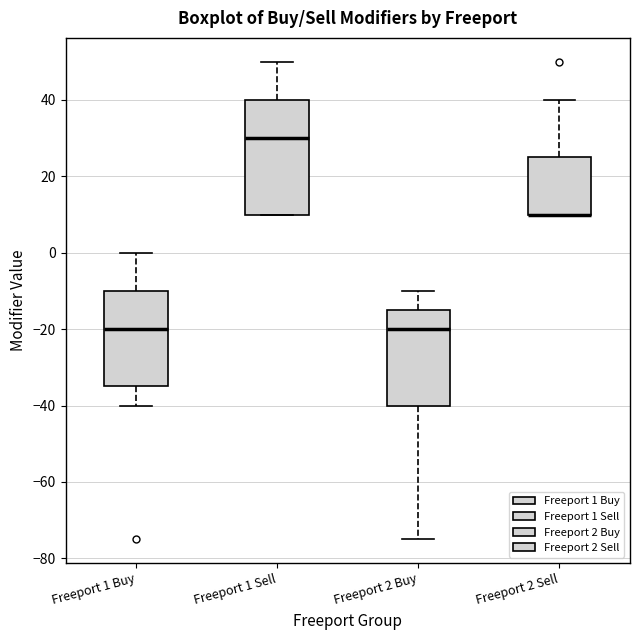

Reading left to right, transcribe this box plot: for each box, give where its median line is, the range the box spans, and where its two whiskers end, as read against the y-axis. The values are not printed on the chart, so give them approximately, as read against the axis.

Freeport 1 Buy: median -20, box -34 to -10, whiskers -40 to 0
Freeport 1 Sell: median 30, box 10 to 40, whiskers 10 to 50
Freeport 2 Buy: median -20, box -40 to -14, whiskers -74 to -10
Freeport 2 Sell: median 10 (drawn on the box's lower edge), box 10 to 26, whiskers 10 to 40